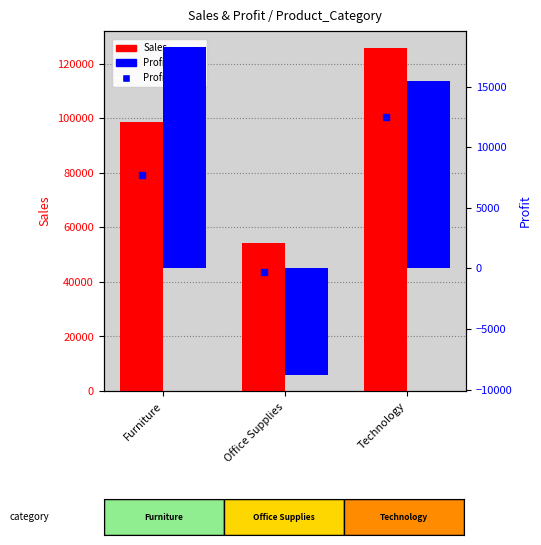

Is the value of Sales at Furniture greater than the value of Profit at Technology?

Yes